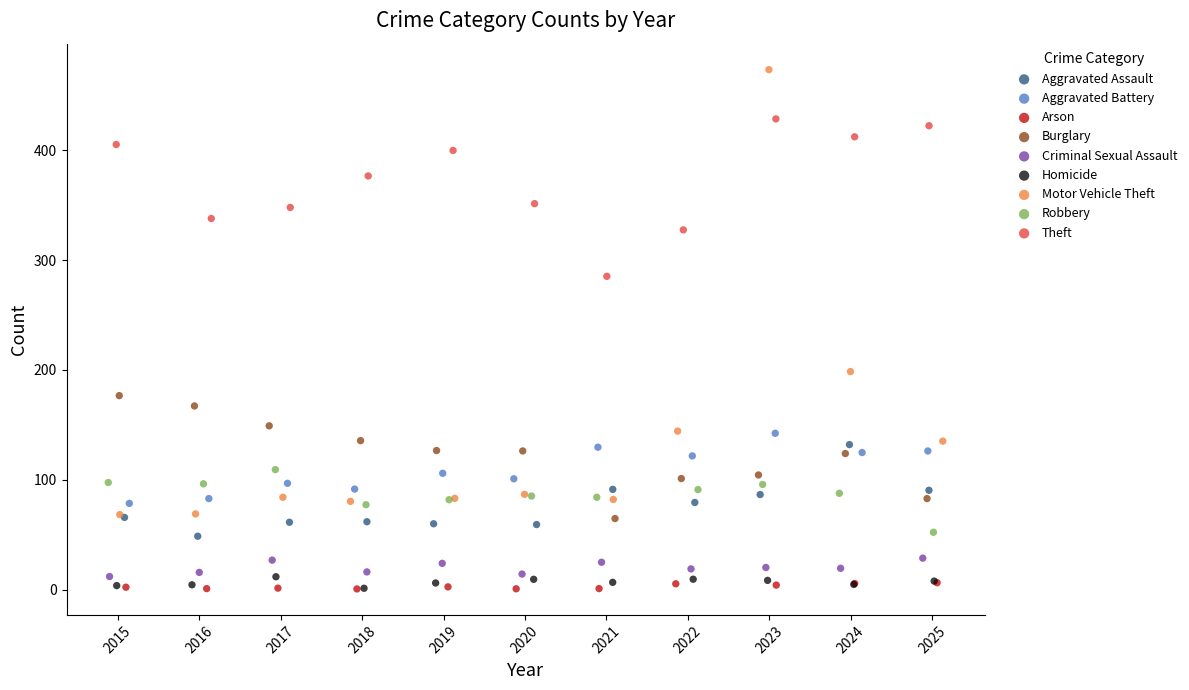

Which series reaches the maximum Y coordinate?

Motor Vehicle Theft